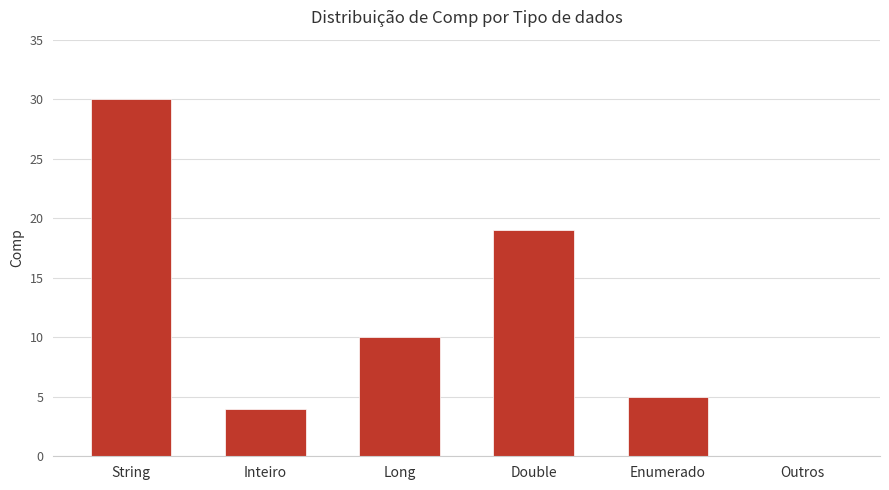

What is the maximum value shown in the chart?

30